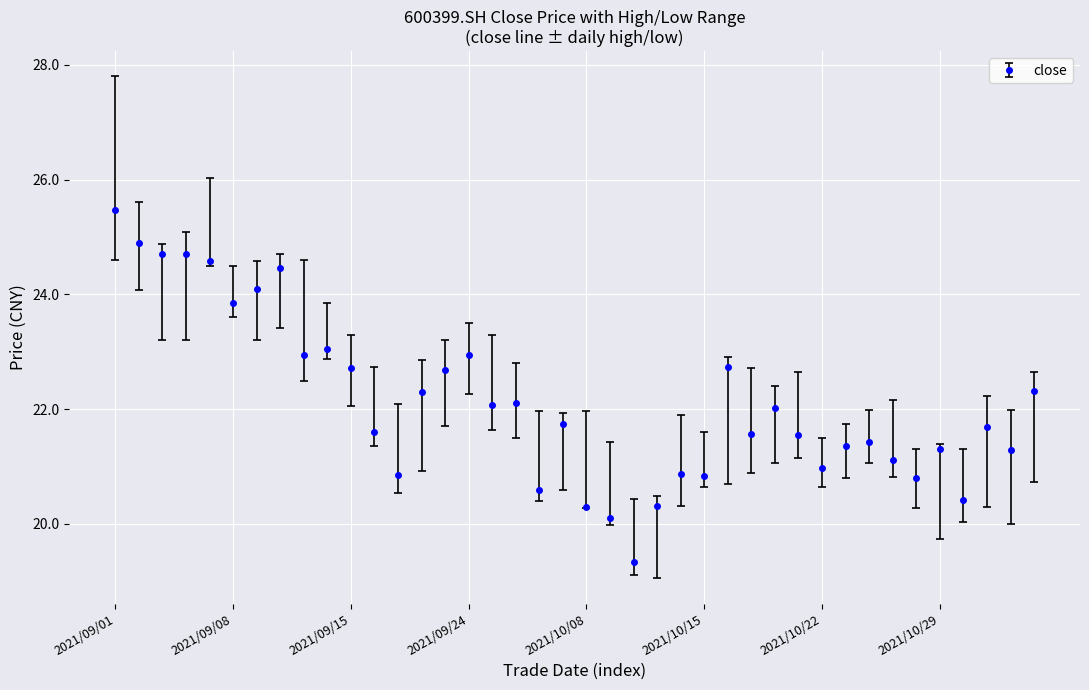

Is this an area chart (filled region under the line)?

No